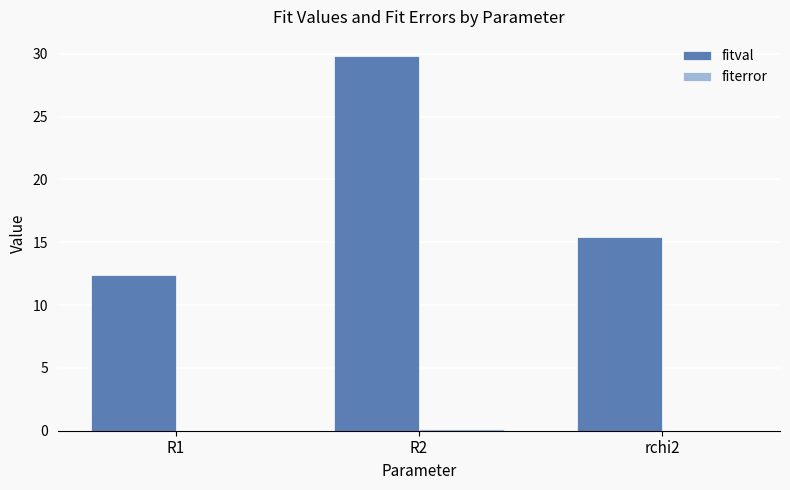

How many groups of bars are there?

3